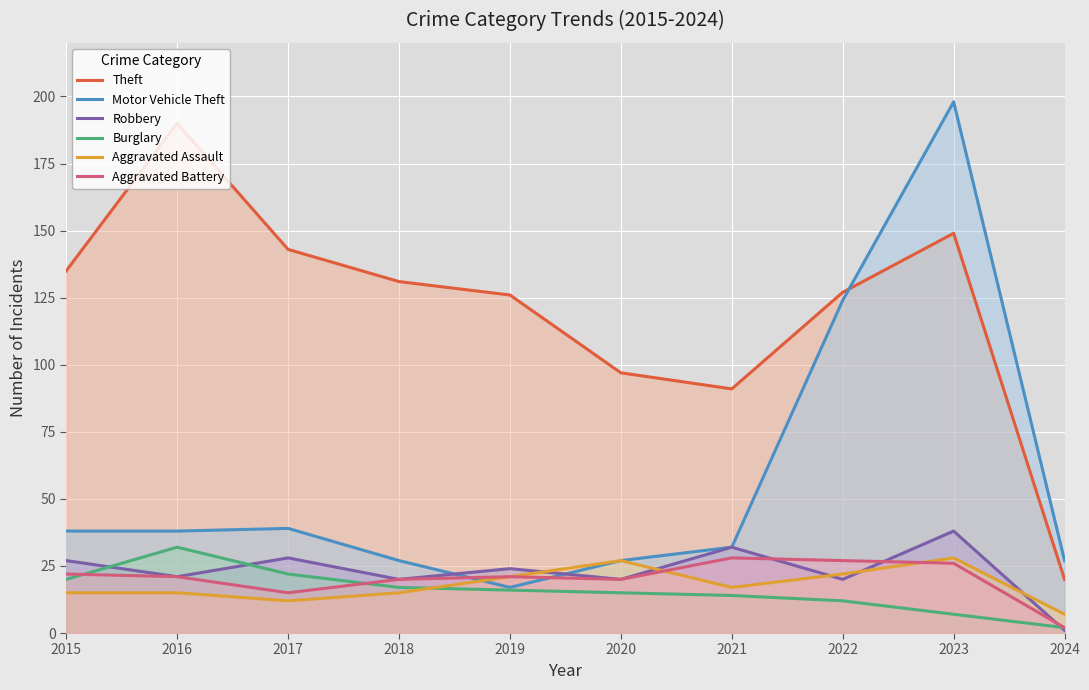

Reading left to right, what are all the values shown in this chart?

Theft: 2015=135	2016=190	2017=143	2018=131	2019=126	2020=97	2021=91	2022=127	2023=149	2024=20
Motor Vehicle Theft: 2015=38	2016=38	2017=39	2018=27	2019=17	2020=27	2021=32	2022=124	2023=198	2024=27
Robbery: 2015=27	2016=21	2017=28	2018=20	2019=24	2020=20	2021=32	2022=20	2023=38	2024=1
Burglary: 2015=20	2016=32	2017=22	2018=17	2019=16	2020=15	2021=14	2022=12	2023=7	2024=2
Aggravated Assault: 2015=15	2016=15	2017=12	2018=15	2019=21	2020=27	2021=17	2022=22	2023=28	2024=7
Aggravated Battery: 2015=22	2016=21	2017=15	2018=20	2019=21	2020=20	2021=28	2022=27	2023=26	2024=2